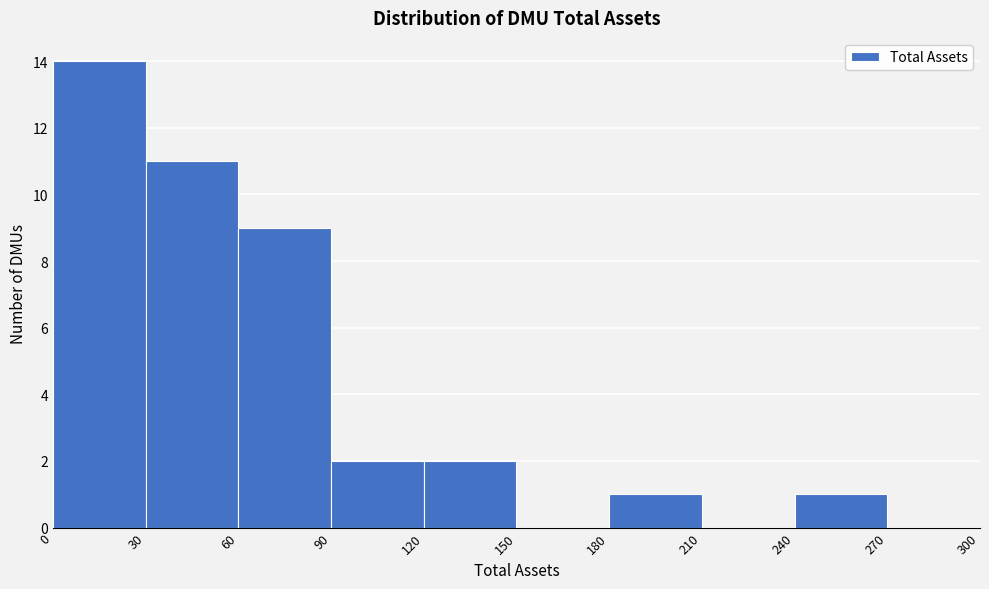

Reading left to right, transcribe this chart: for each bar, give the range it covers on the x-axis and its height. The values are not printed on the chart, so give them approximately, as read against the axis.

0 to 30: 14
30 to 60: 11
60 to 90: 9
90 to 120: 2
120 to 150: 2
150 to 180: 0
180 to 210: 1
210 to 240: 0
240 to 270: 1
270 to 300: 0